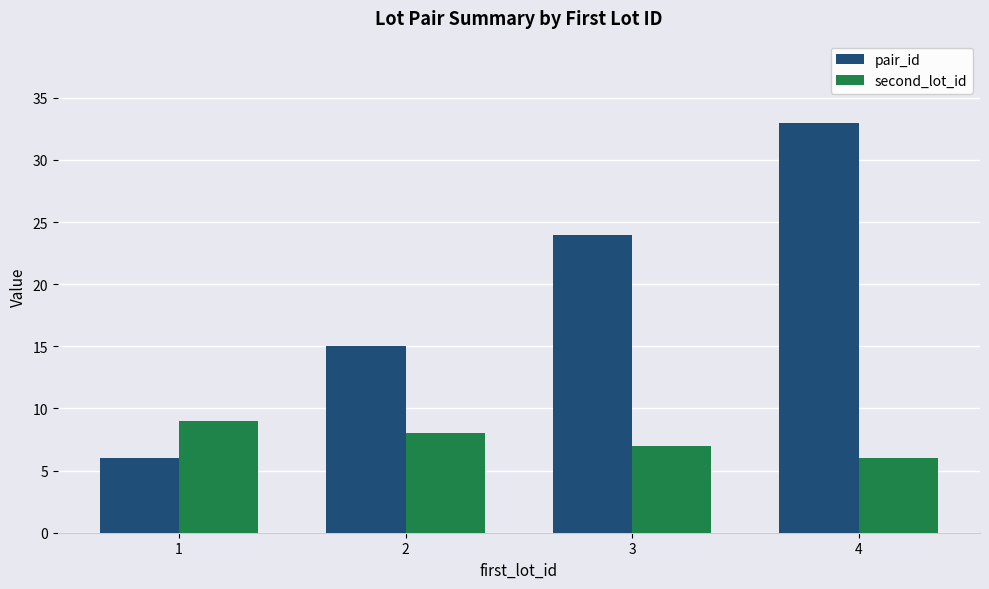

At how many categories does at least one series exceed 17?

2